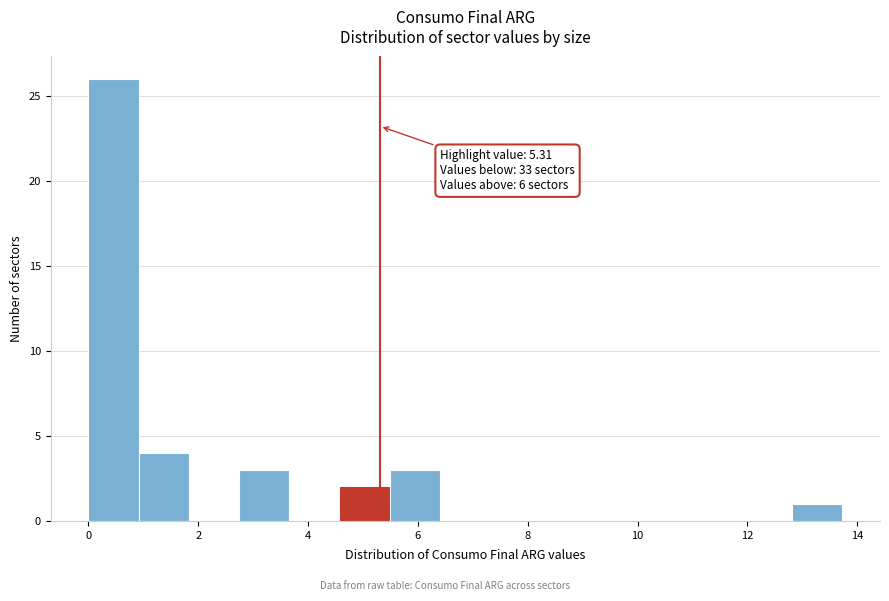

Which range on the x-axis has the tallest bar?

0.0 to 1.0